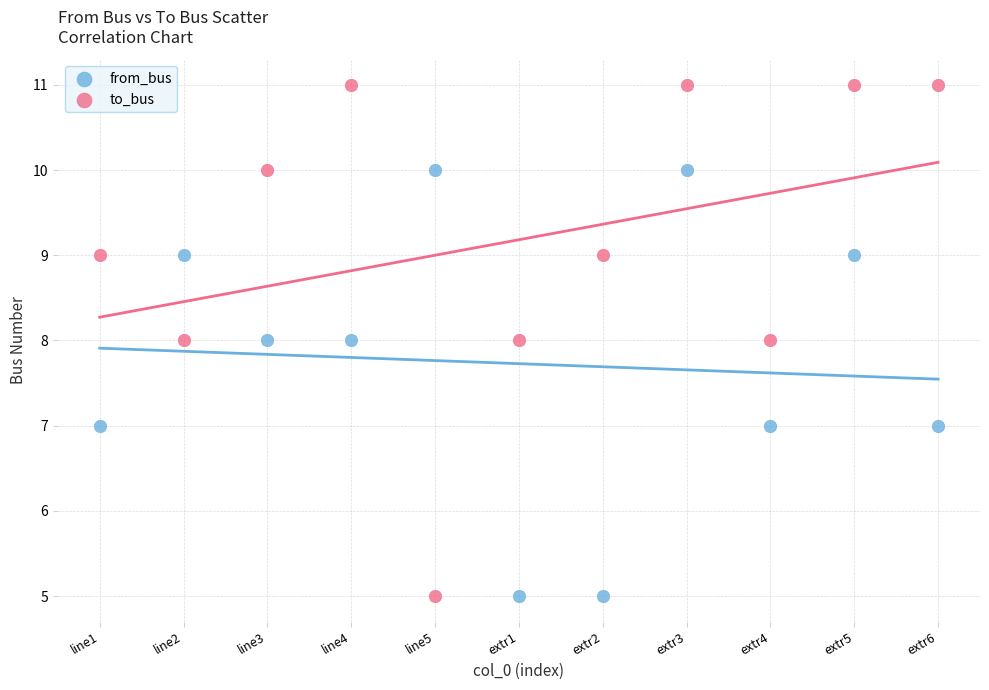

Which series has the widest spread of Y values?

to_bus